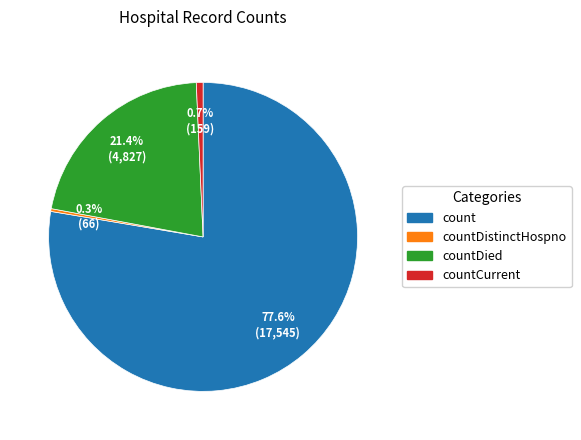

Does any single category account for the majority?

Yes